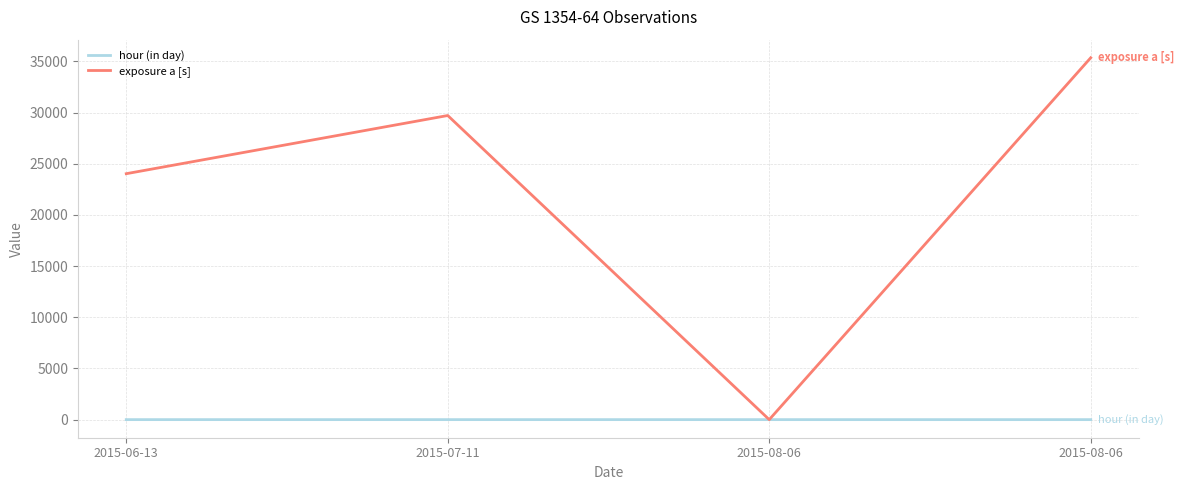

How many interior local valleys does the hour (in day) series have?

1